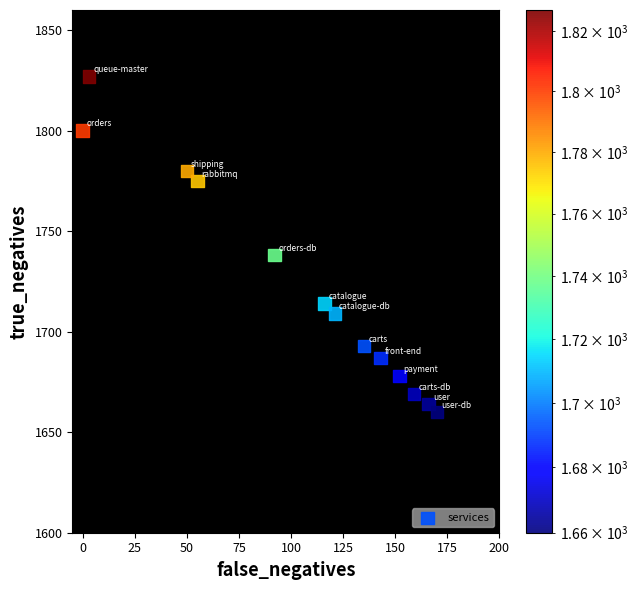

What Y value in the scatter plot is closest to 1743?

1738